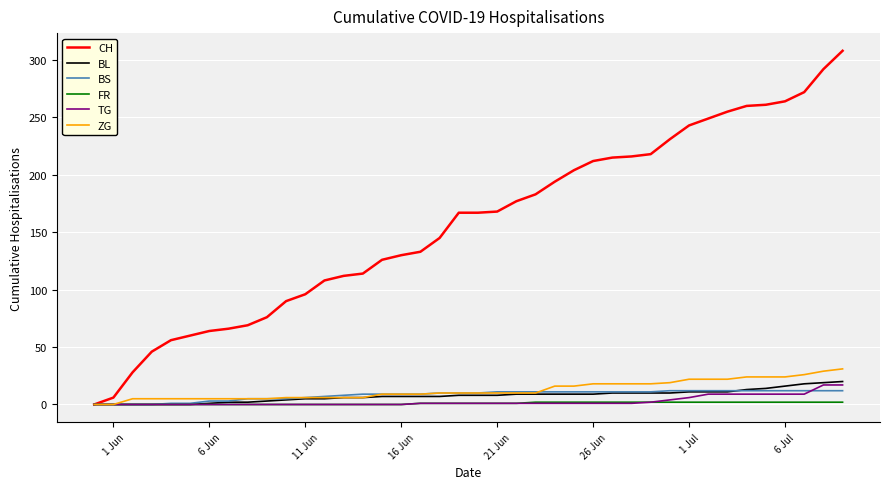

Which series has the largest total across all categories?

CH